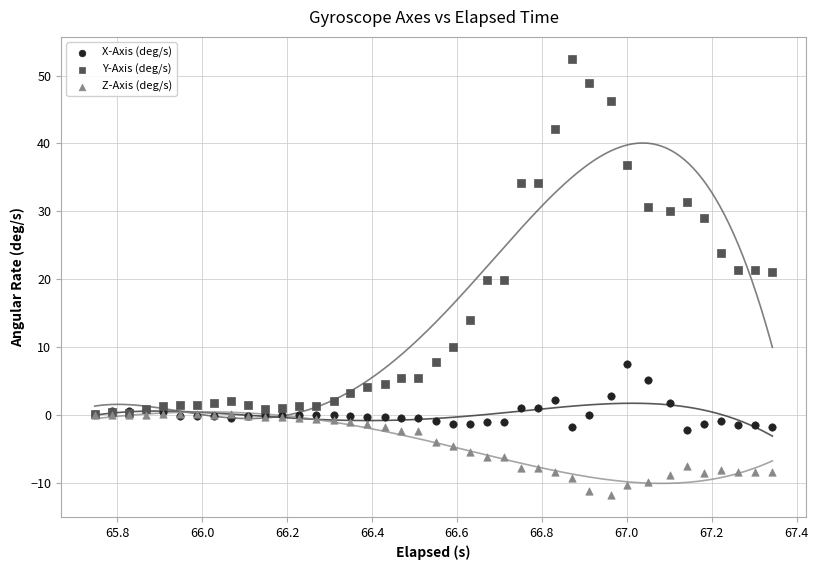

Which series has the widest spread of Y values?

Y-Axis (deg/s)